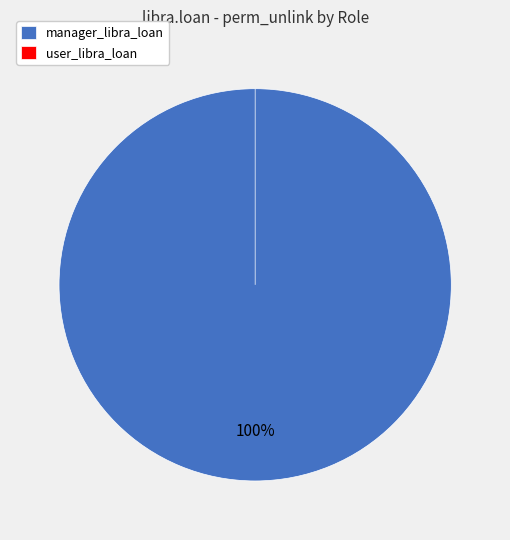

Rank the categories by value from highest to lowest.

manager_libra_loan, user_libra_loan